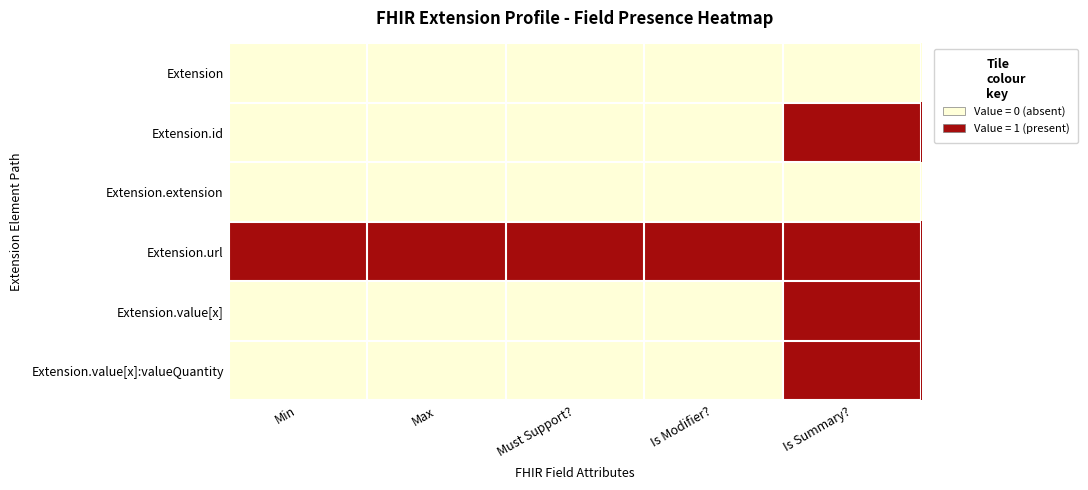

What is the difference between the highest and lowest values at Is Summary??

1